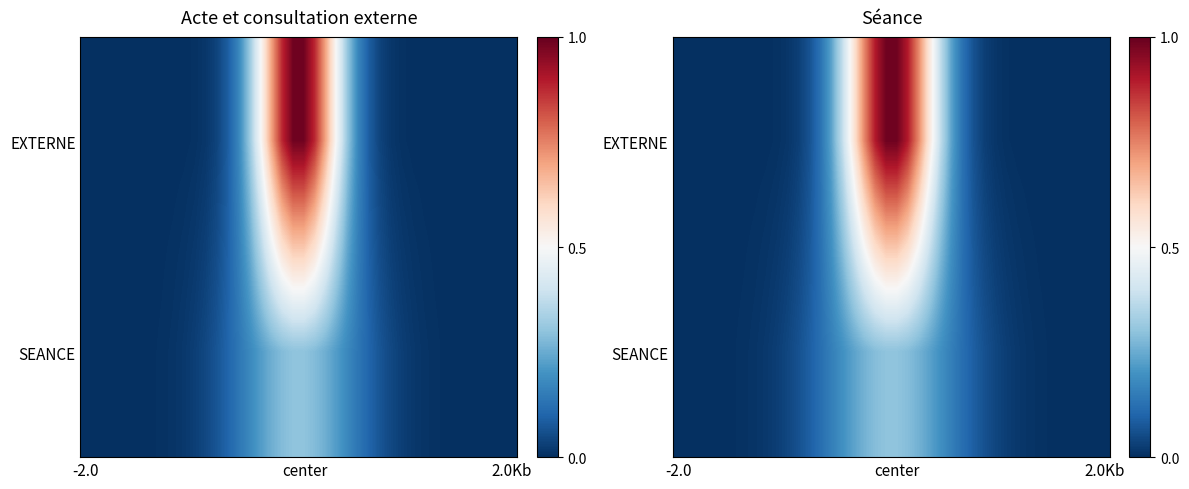

At how many categories does at least one series exceed 0?

40